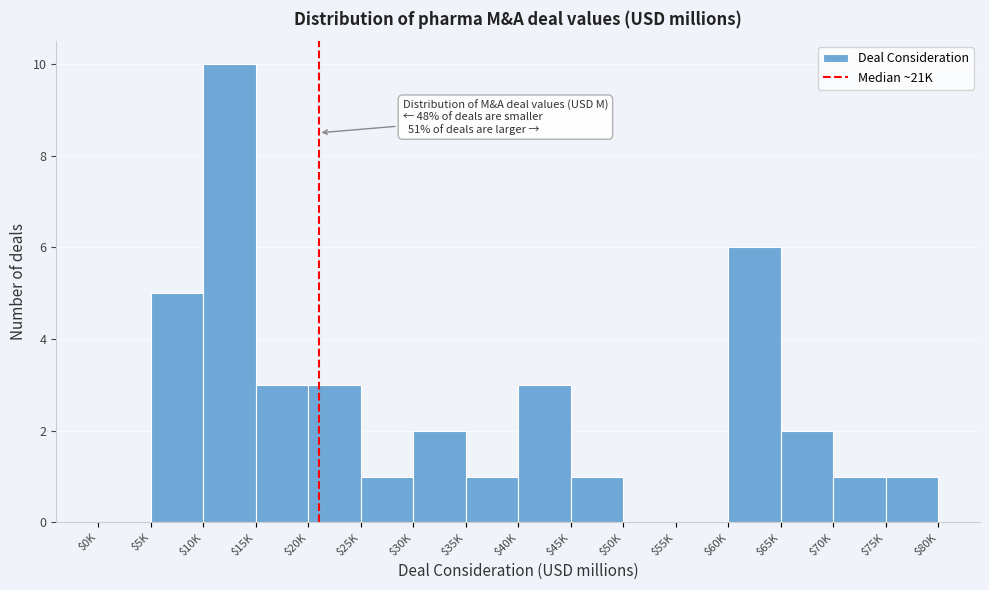

Which category has the highest value across all series?

$10K